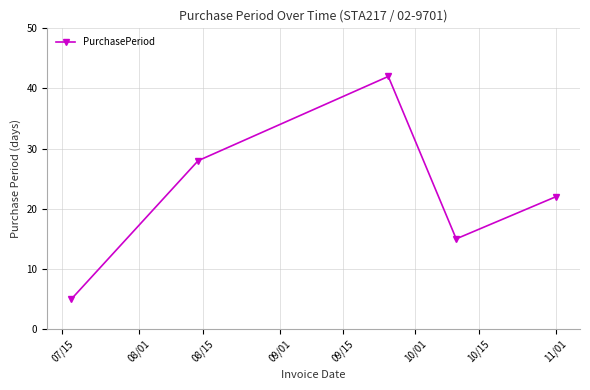

Does the chart have visible grid lines?

Yes